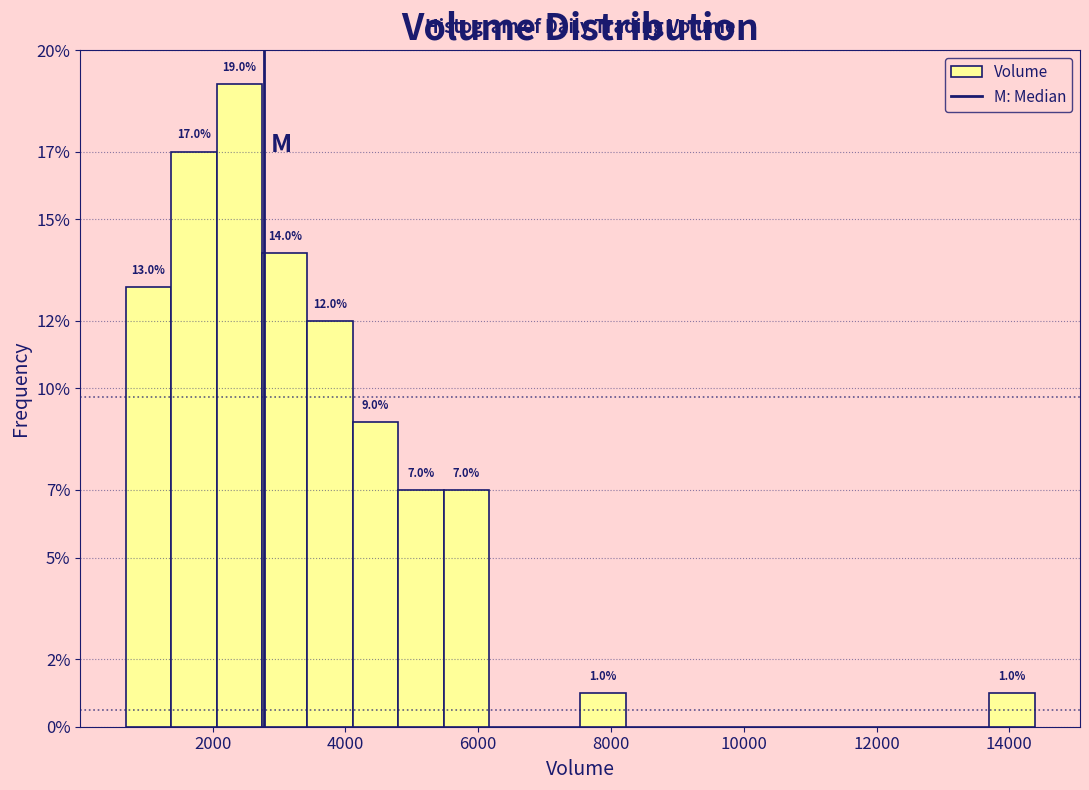

Read against the x-axis, roughly where is the centre of the tallest bar?

2400